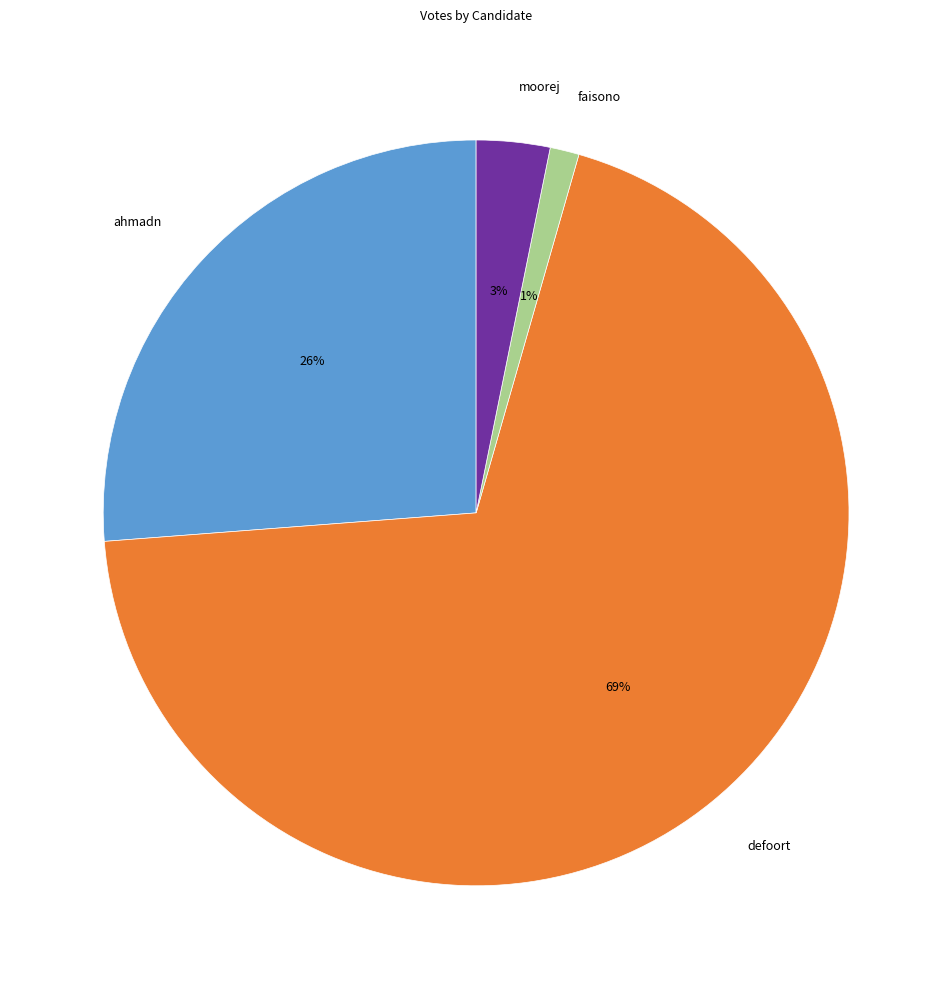

Does defoort represent more than half of the total?

Yes